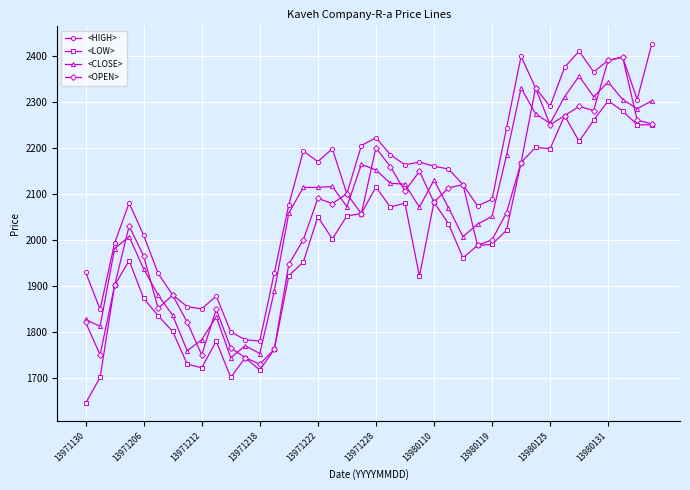

How many values in the <OPEN> series are below 2079?

20